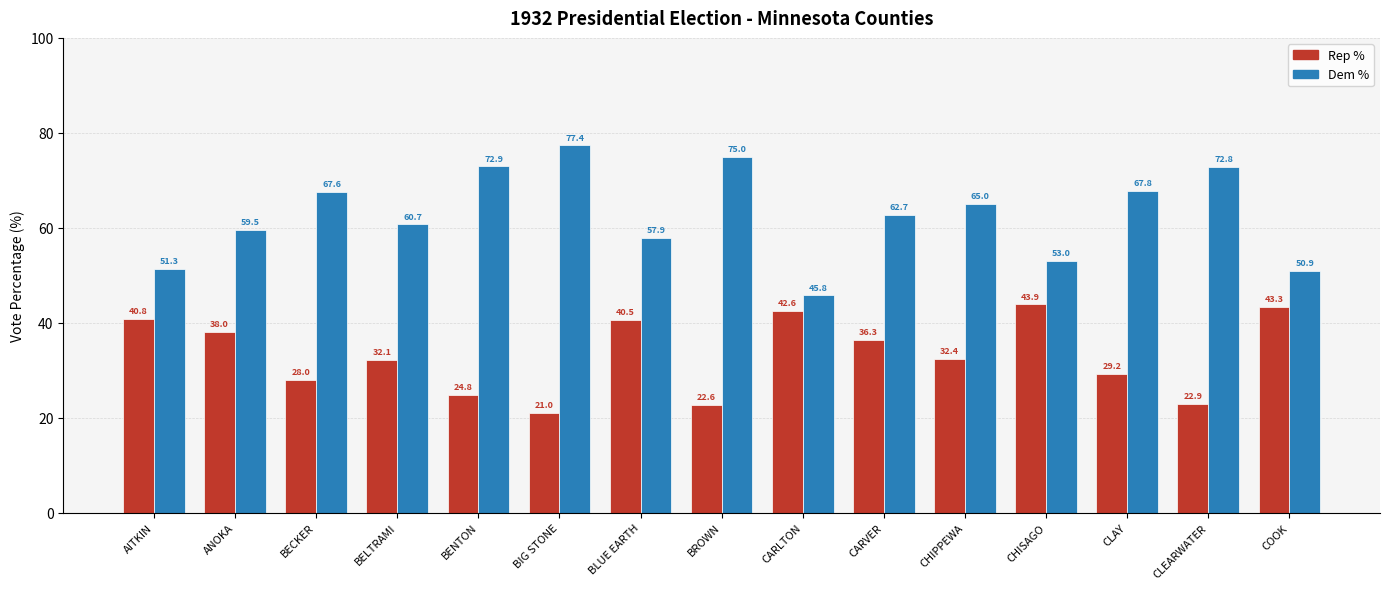

How many groups of bars are there?

15